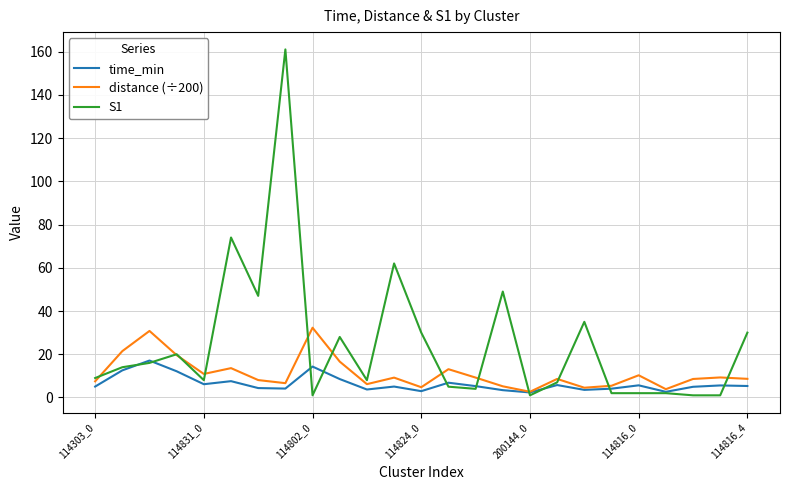

At how many categories does at least one series exceed 84?

1